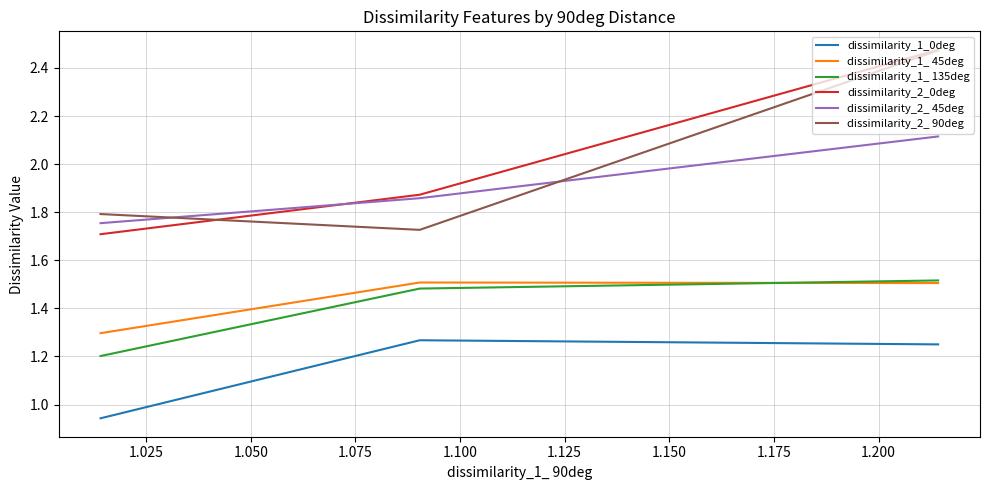

List the series in order of their peak value, highest first.

dissimilarity_2_0deg, dissimilarity_2_ 90deg, dissimilarity_2_ 45deg, dissimilarity_1_ 135deg, dissimilarity_1_ 45deg, dissimilarity_1_0deg